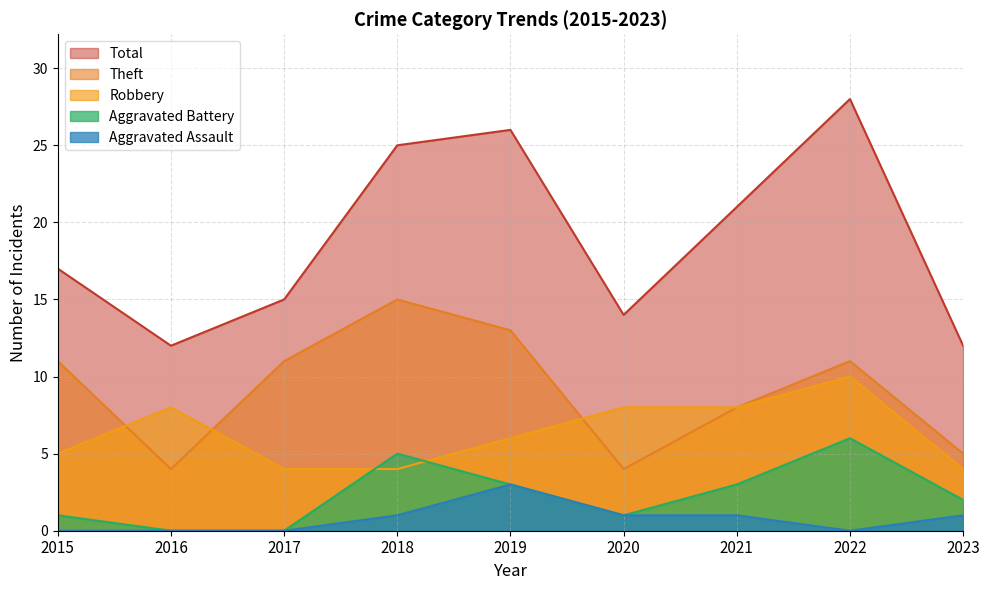

Count the Aggravated Battery values in the range 1 to 3.

5